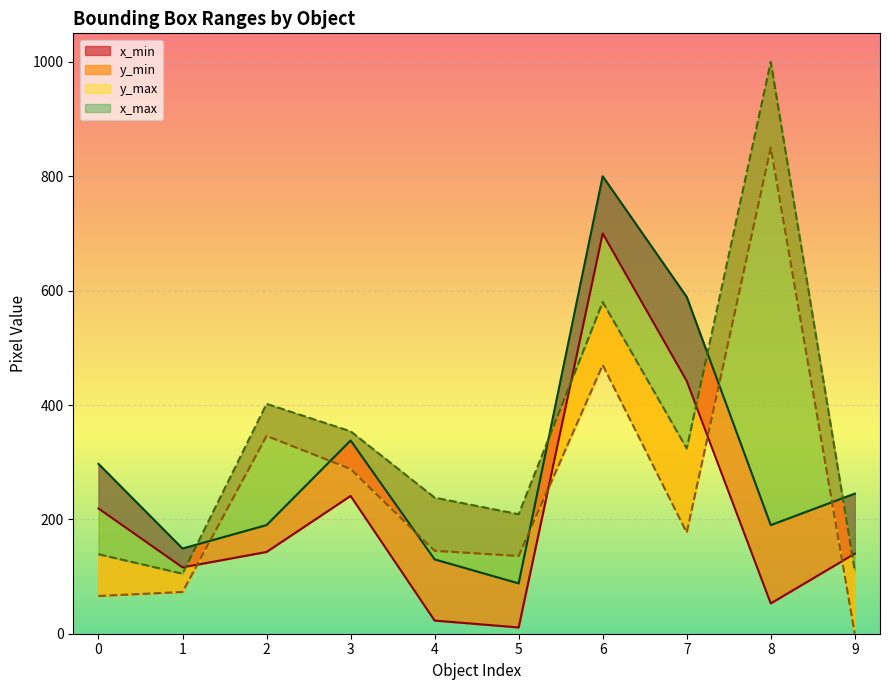

Which category has the lowest value across all series?

9